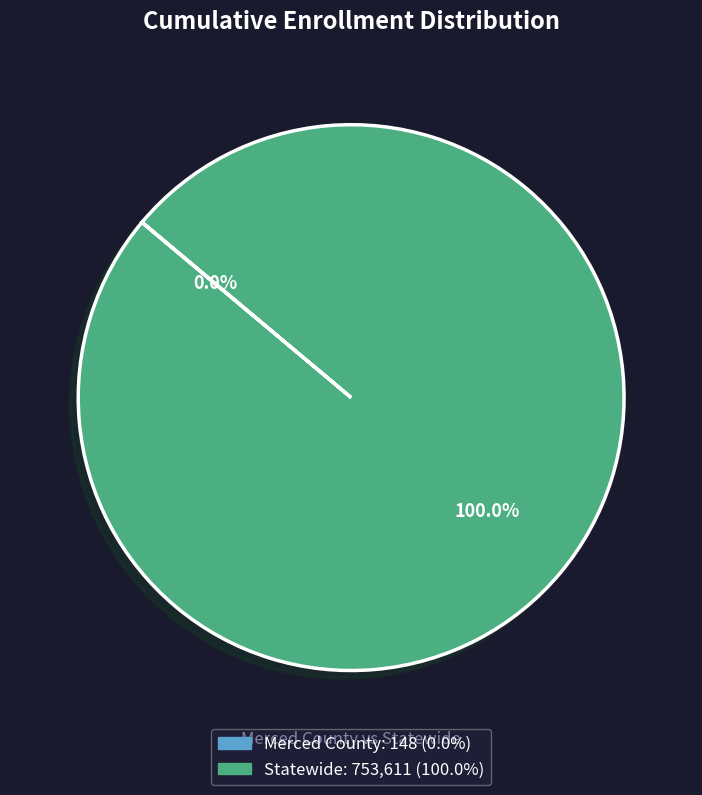

To the nearest percent, what percentage of the pie is Statewide?

100%